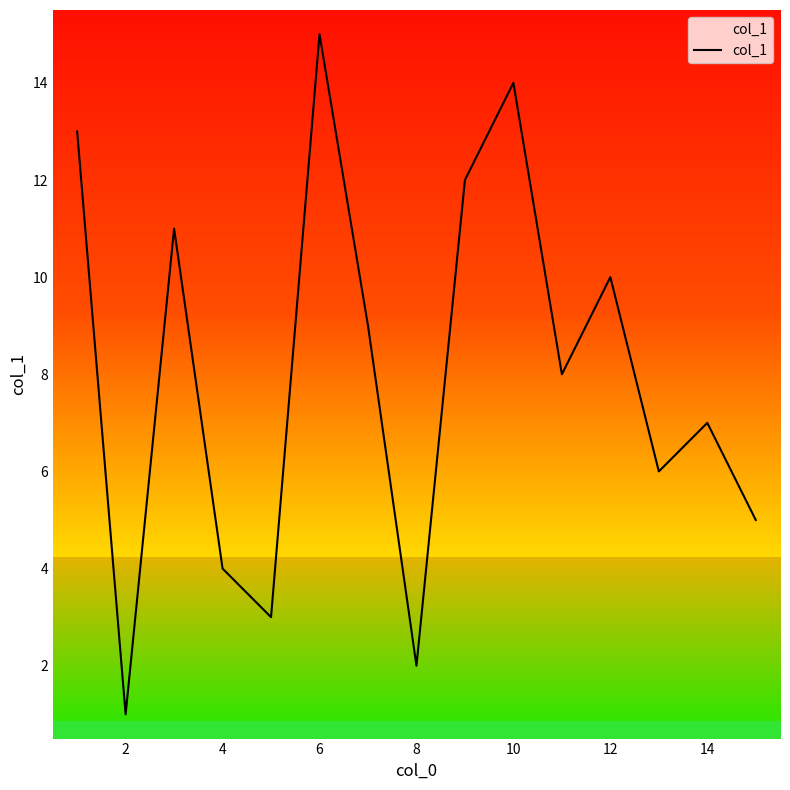

What is the difference between the maximum and minimum values?

14